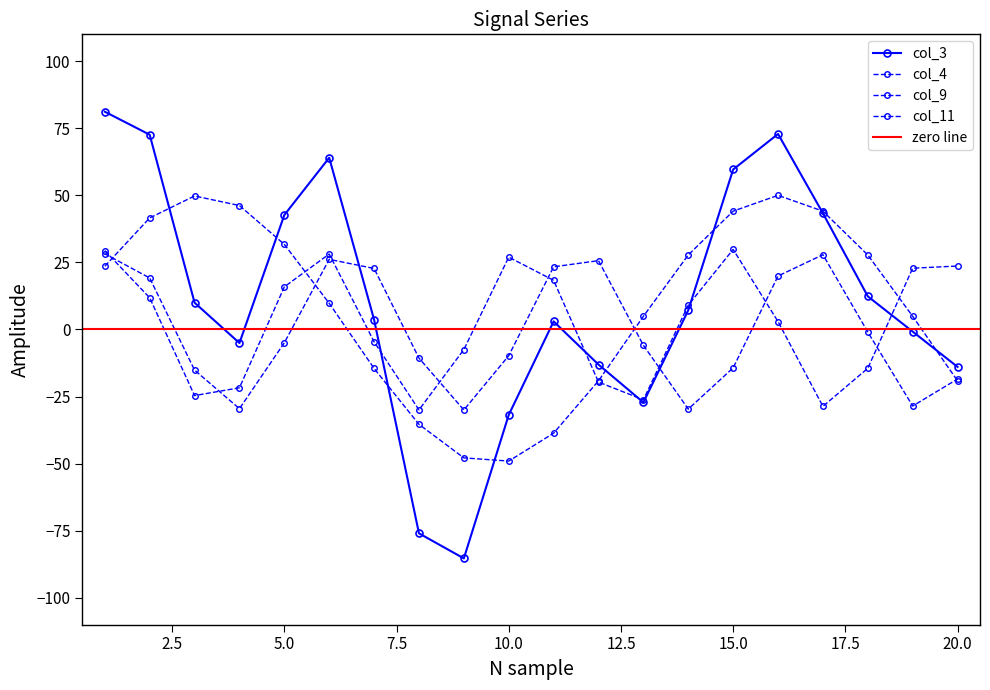

Reading left to right, extract all data points from this chart.

col_3: 81.2	72.6	10.0	-5.0	42.7	64.0	3.6	-76.0	-85.3	-31.8	3.0	-13.1	-27.2	7.2	59.6	72.9	43.3	12.4	-0.8	-13.9
col_4: 23.6	41.6	49.8	46.2	31.7	9.8	-14.5	-35.4	-47.8	-49.0	-38.7	-19.1	4.9	27.8	44.1	50.0	44.1	27.8	4.9	-19.1
col_9: 29.4	11.8	-24.6	-21.7	15.9	28.1	-4.6	-30.0	-7.5	27.0	18.3	-19.6	-26.2	9.1	29.8	2.9	-28.7	-14.5	22.8	23.7
col_11: 28.2	19.2	-15.1	-29.5	-4.9	26.1	22.7	-10.7	-30.0	-9.8	23.4	25.7	-5.9	-29.7	-14.3	19.9	27.9	-1.0	-28.5	-18.5